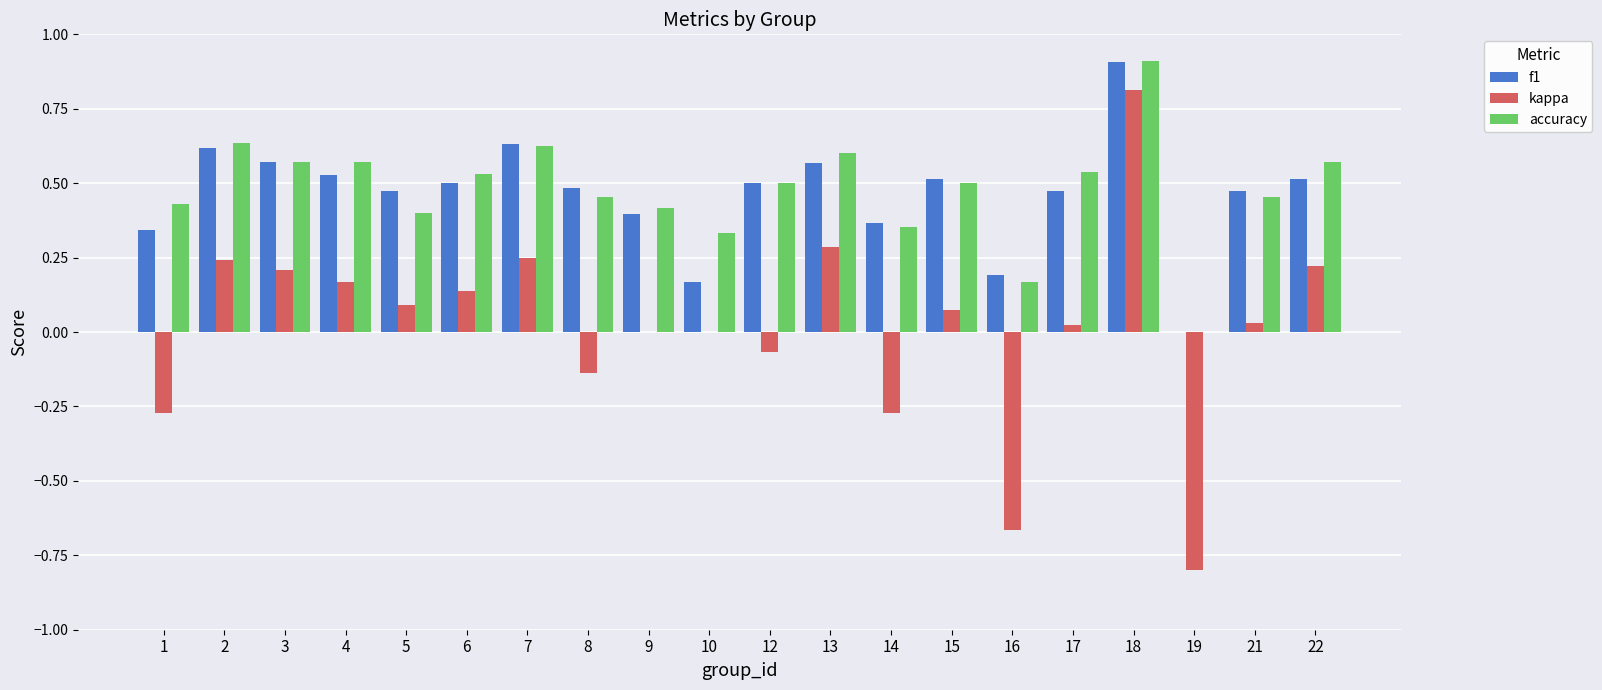

What is the maximum value for accuracy?

0.9